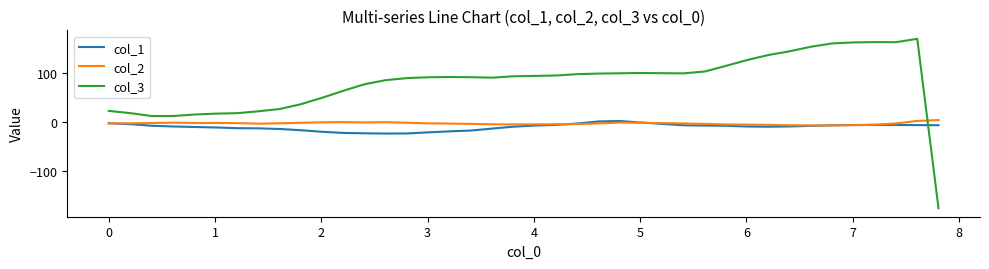

What is the maximum value shown in the chart?

170.4